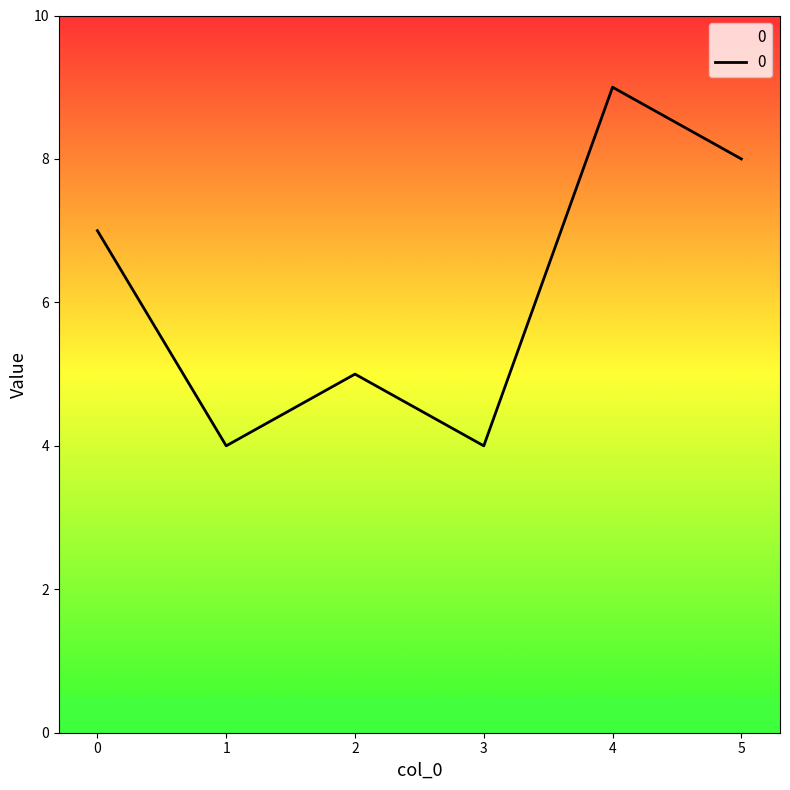

What is the average value?

6